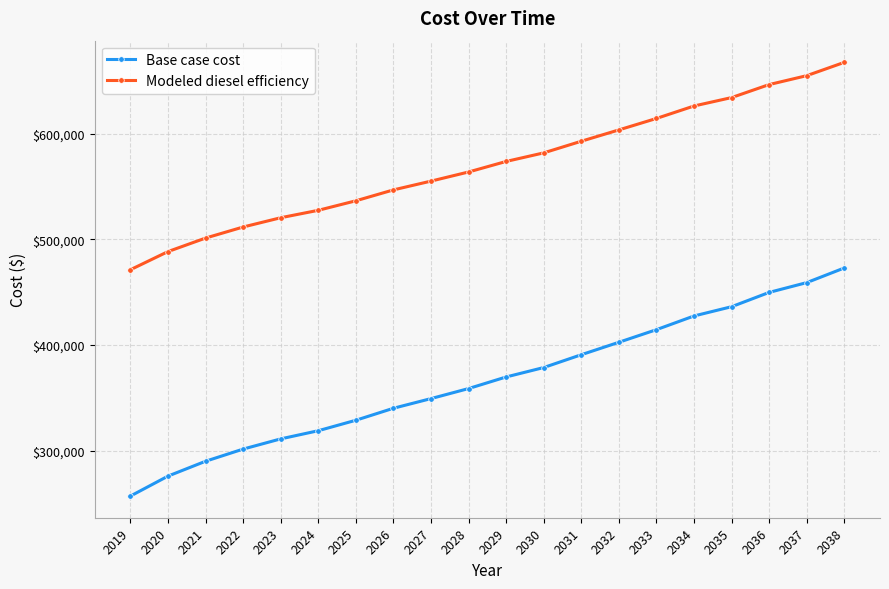

The Base case cost series shows 340177.2 at 2026. True or false?

True